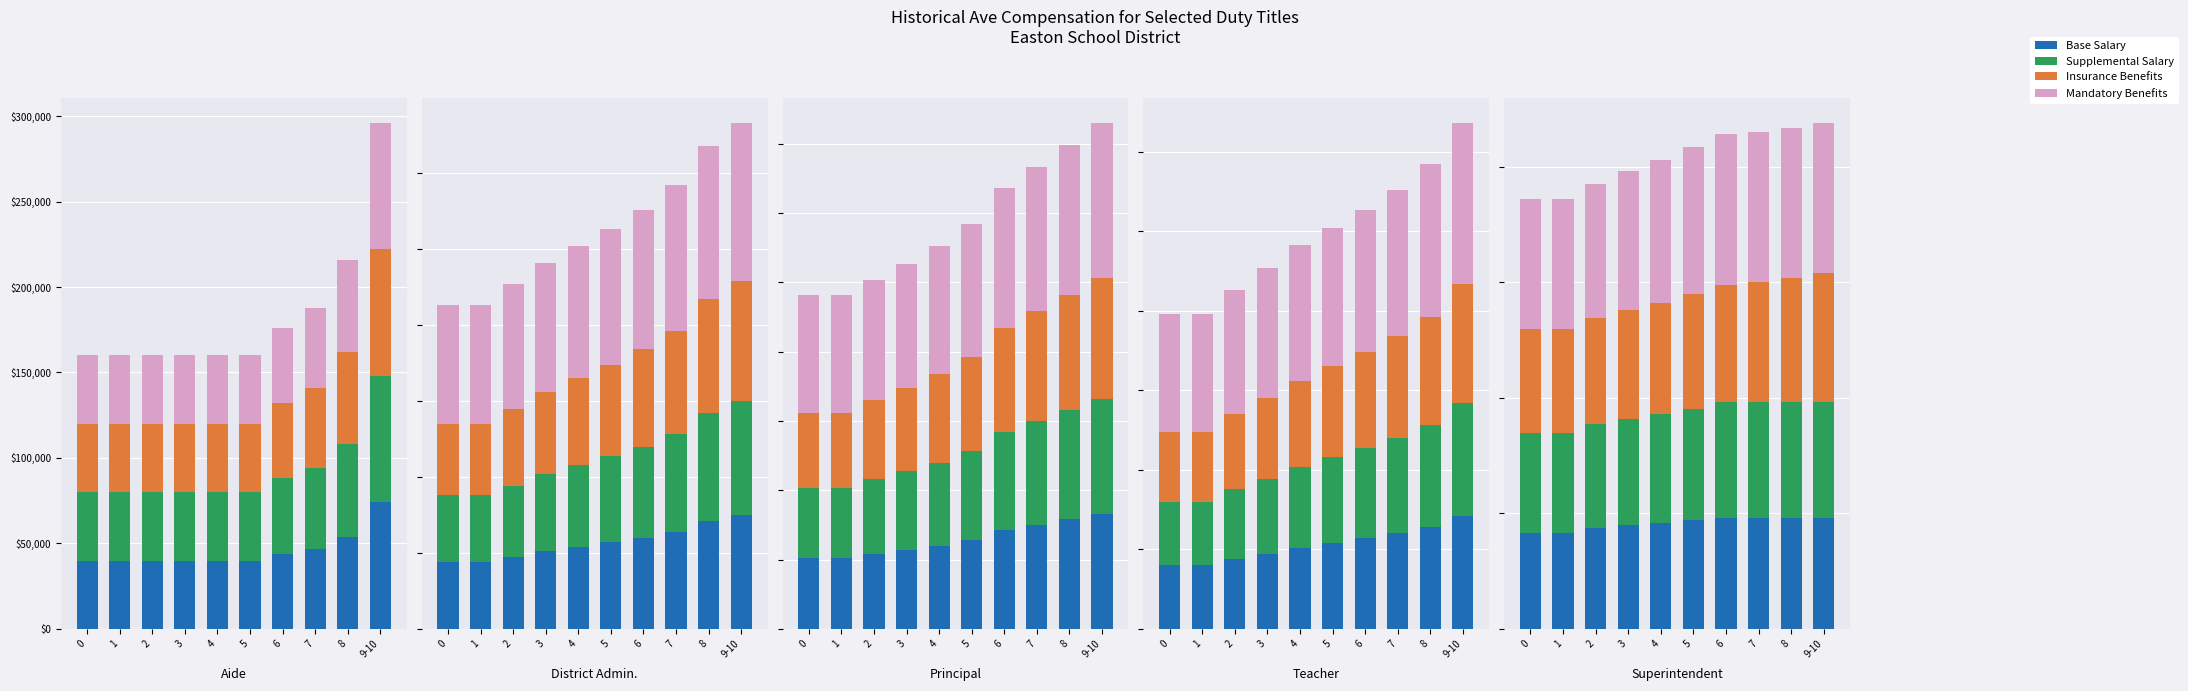

What position from the left is 9-10?

10